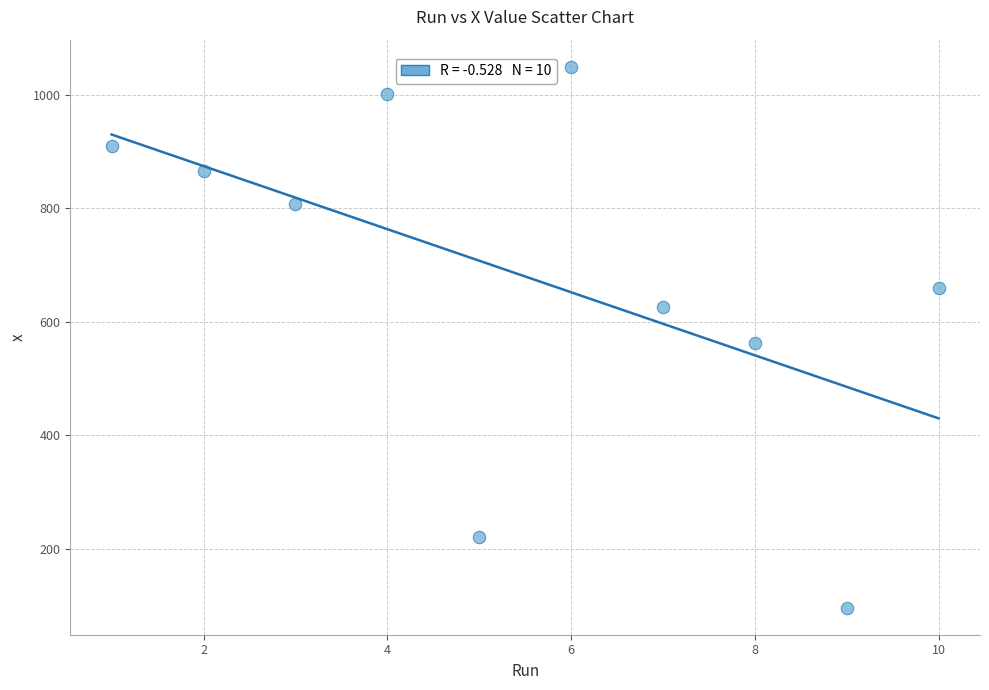

What Y value in the scatter plot is closest to 573?

562